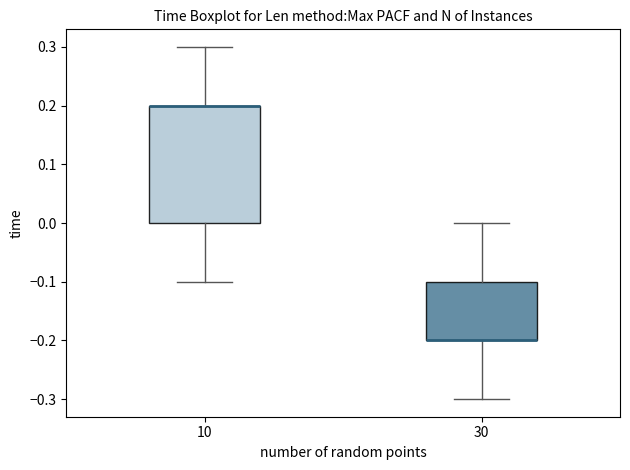

Where does the upper whisker of the box at x = 30 end on the y-axis? The values are not printed on the chart, so give them approximately, as read against the axis.

0.0